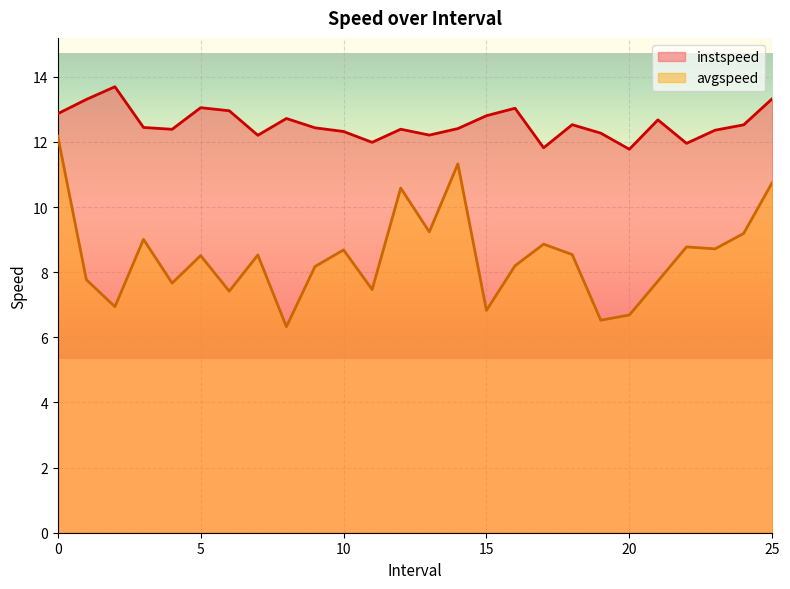

Reading left to right, list all the values displayed in this chart.

instspeed: 12.9	13.3	13.7	12.4	12.4	13.1	13.0	12.2	12.7	12.4	12.3	12.0	12.4	12.2	12.4	12.8	13.0	11.8	12.5	12.3	11.8	12.7	12.0	12.4	12.5	13.3
avgspeed: 12.2	7.8	6.9	9.0	7.7	8.5	7.4	8.5	6.3	8.2	8.7	7.5	10.6	9.2	11.3	6.8	8.2	8.9	8.5	6.5	6.7	7.7	8.8	8.7	9.2	10.8